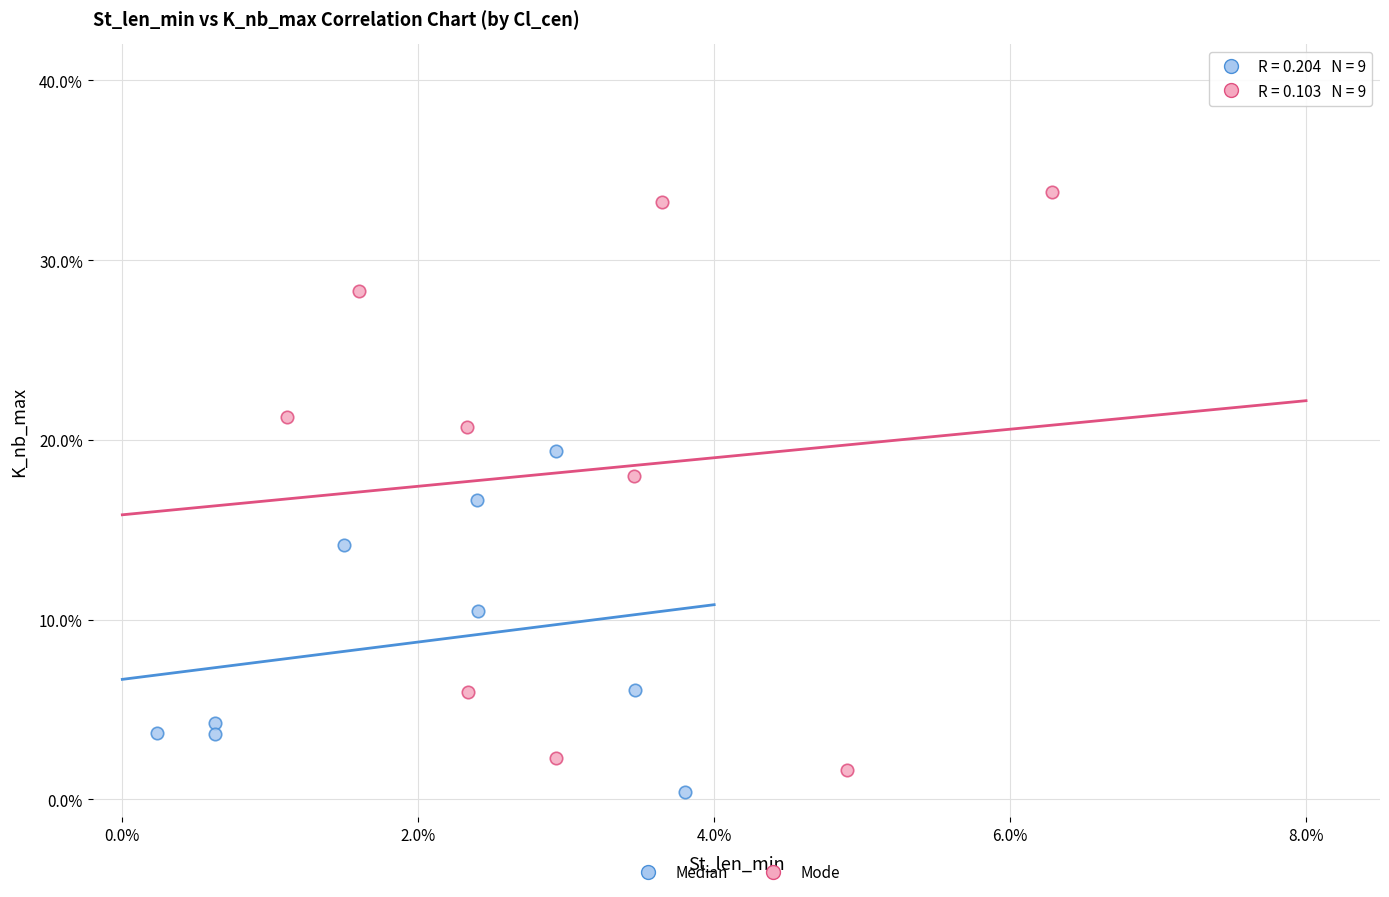

Which series reaches the minimum Y coordinate?

Median